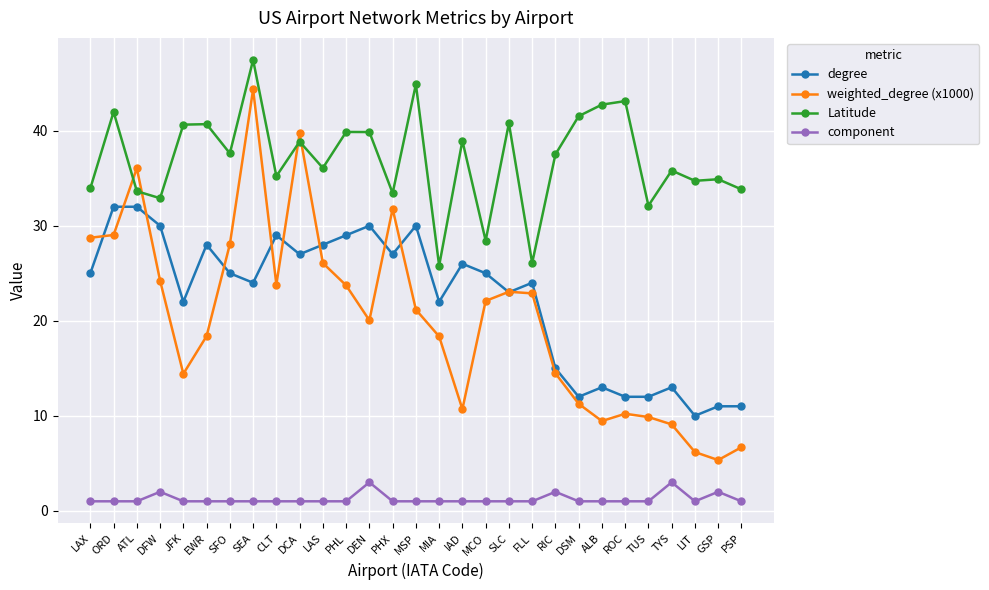

What is the approximate value of component at DFW?

2.0